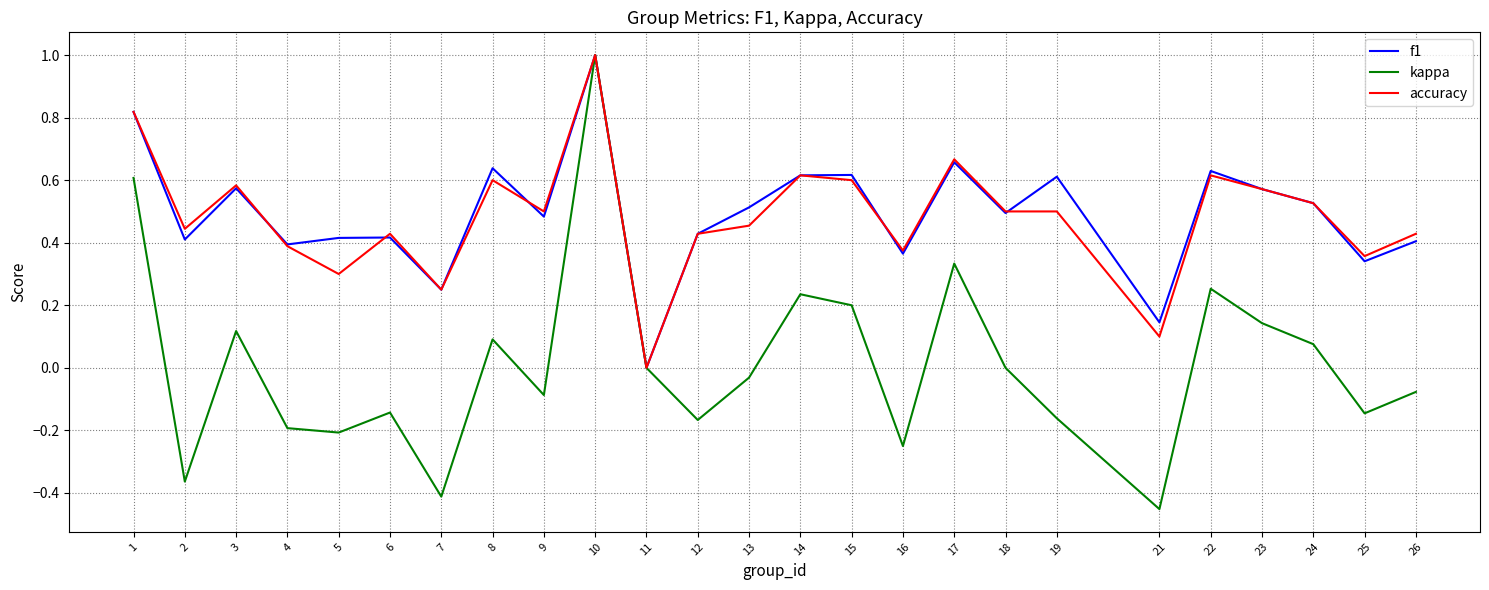

The value of kappa at 16 is -0.1. True or false?

False